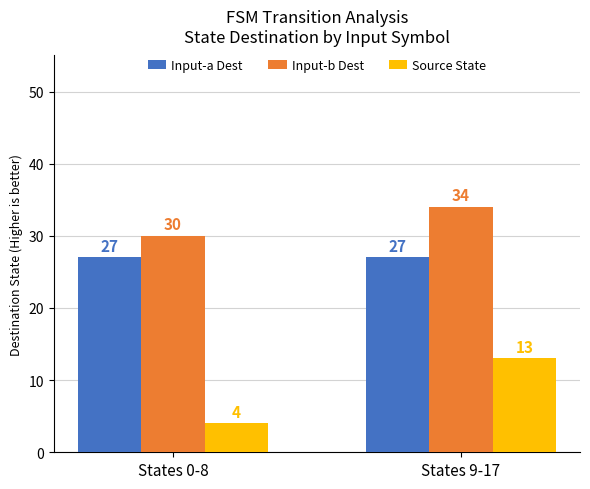

Reading left to right, transcribe all the data shown in this chart.

Input-a Dest: States 0-8=27	States 9-17=27
Input-b Dest: States 0-8=30	States 9-17=34
Source State: States 0-8=4	States 9-17=13